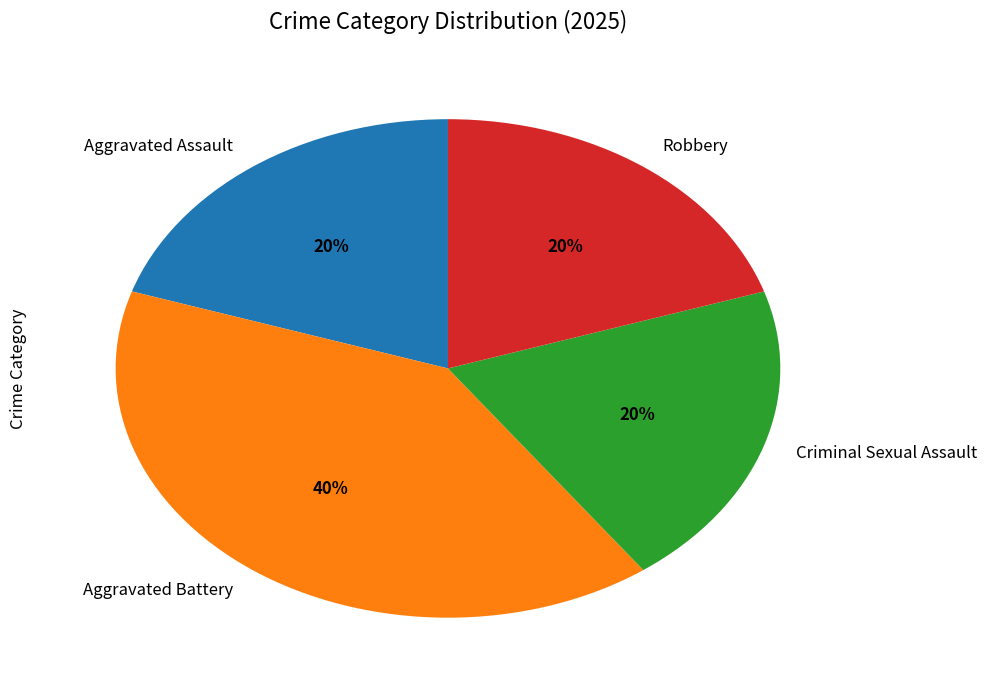

Which category has the biggest portion of the pie?

Aggravated Battery